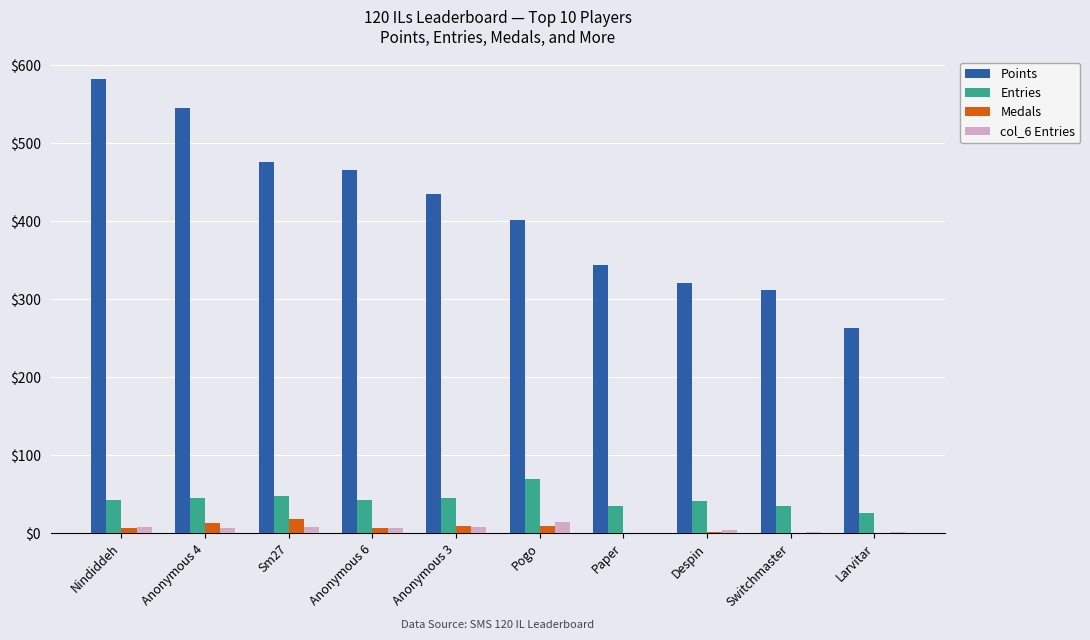

What is the sum of the Points values at Paper and Despin?

665